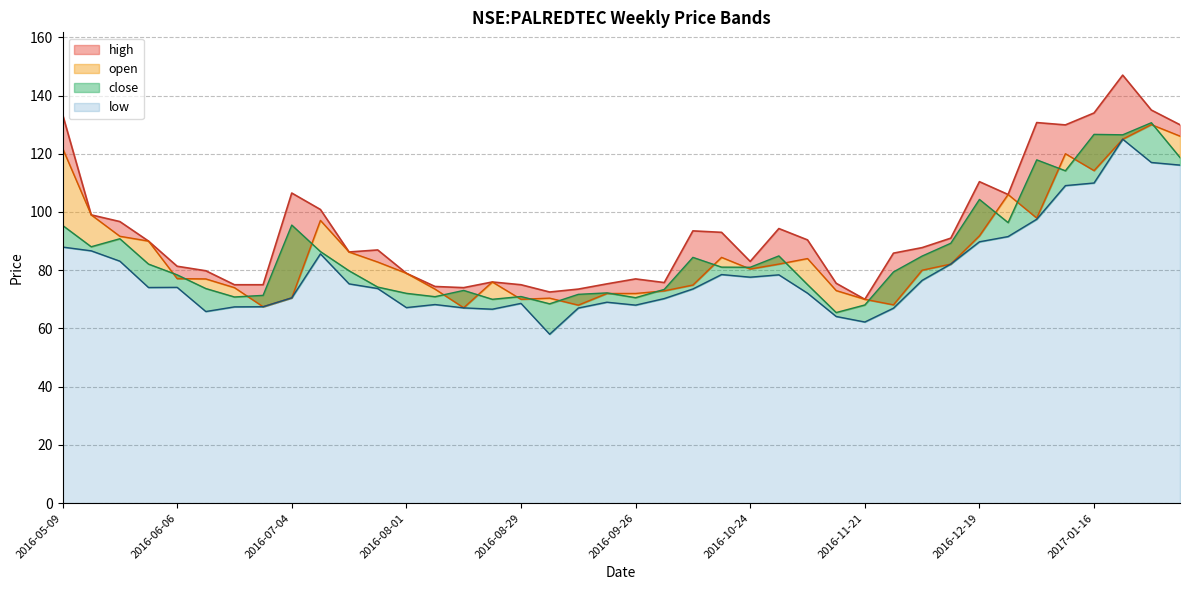

How many categories are shown in the chart?

40